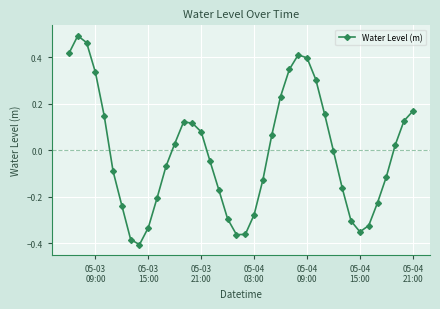

What is the difference between the second highest and minimum values?

0.9